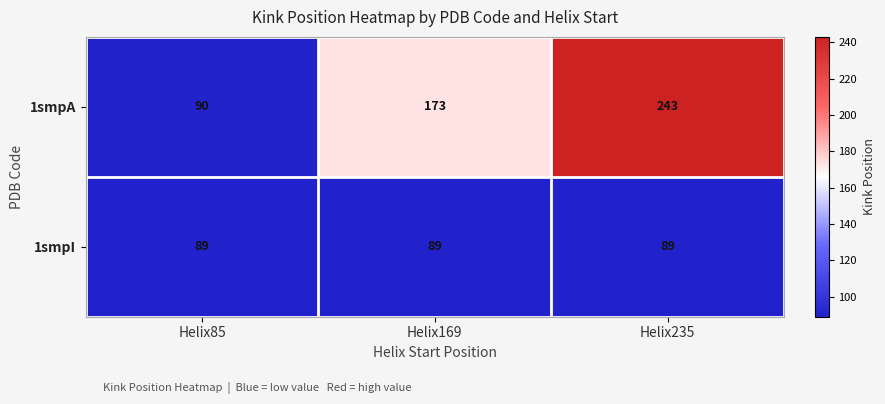

Reading right to left, what are all the values shown in this chart?

1smpA: Helix235=243	Helix169=173	Helix85=90
1smpI: Helix235=89	Helix169=89	Helix85=89